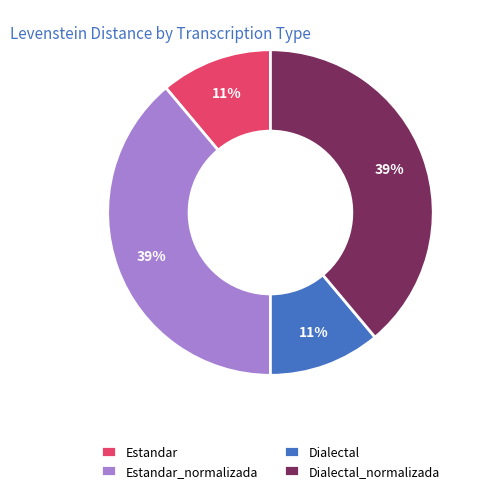

Approximately how many times larger is the value at Estandar compared to Dialectal?

1.0